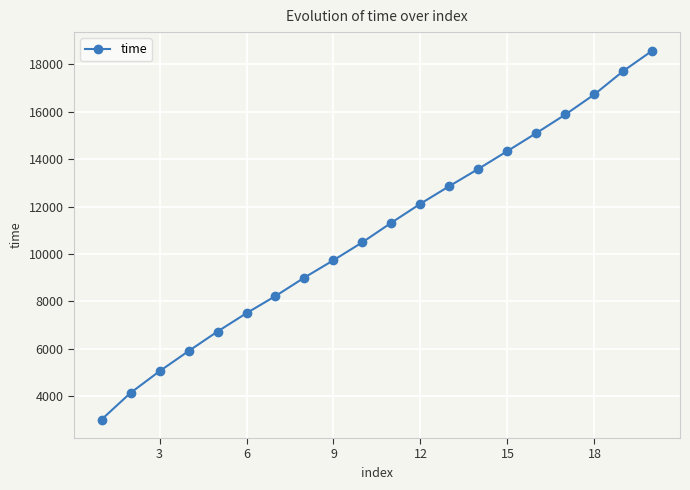

What is the value of the 16th point from the left?

15097